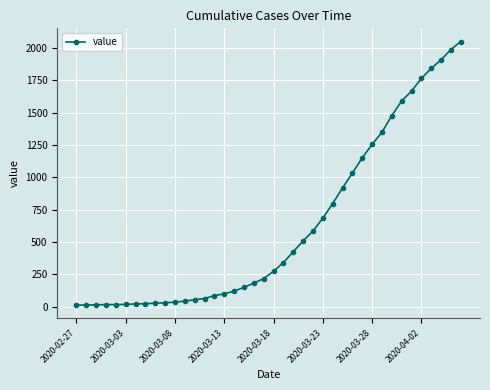

What is the greatest value displayed?

2048